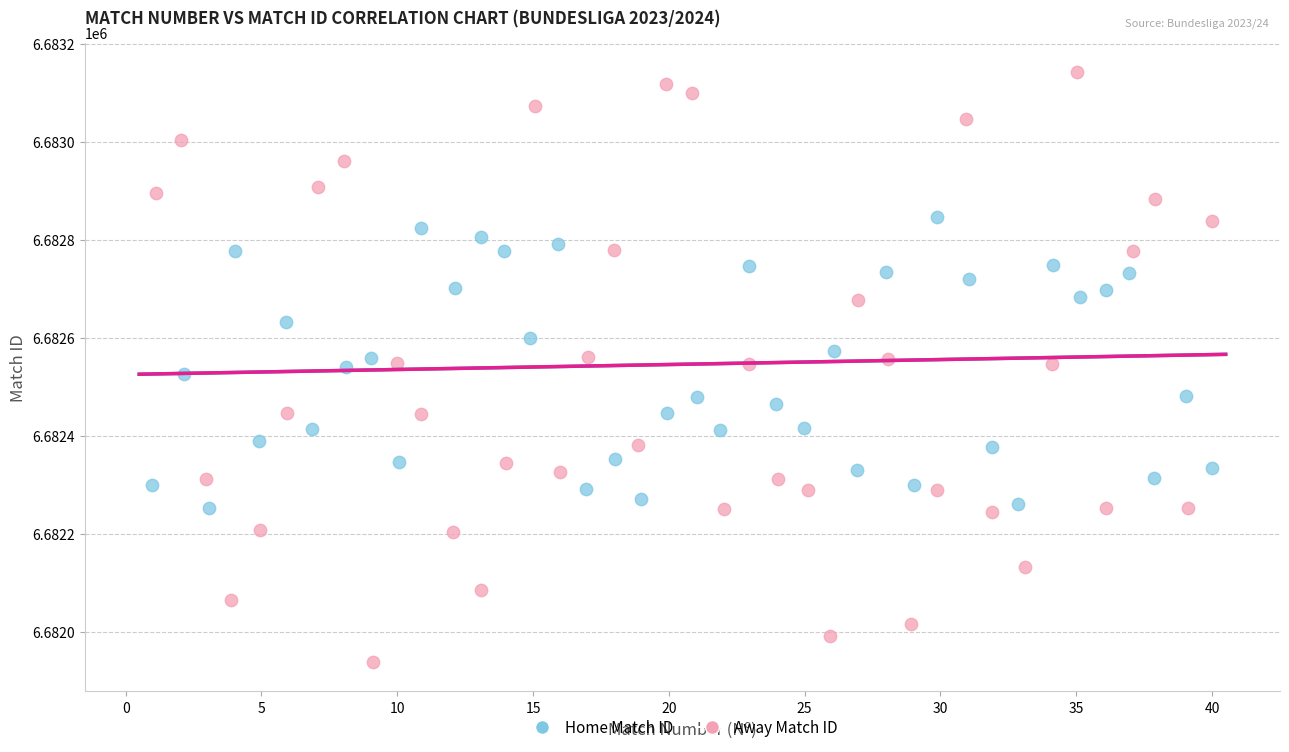

Which series reaches the minimum Y coordinate?

Away Match ID